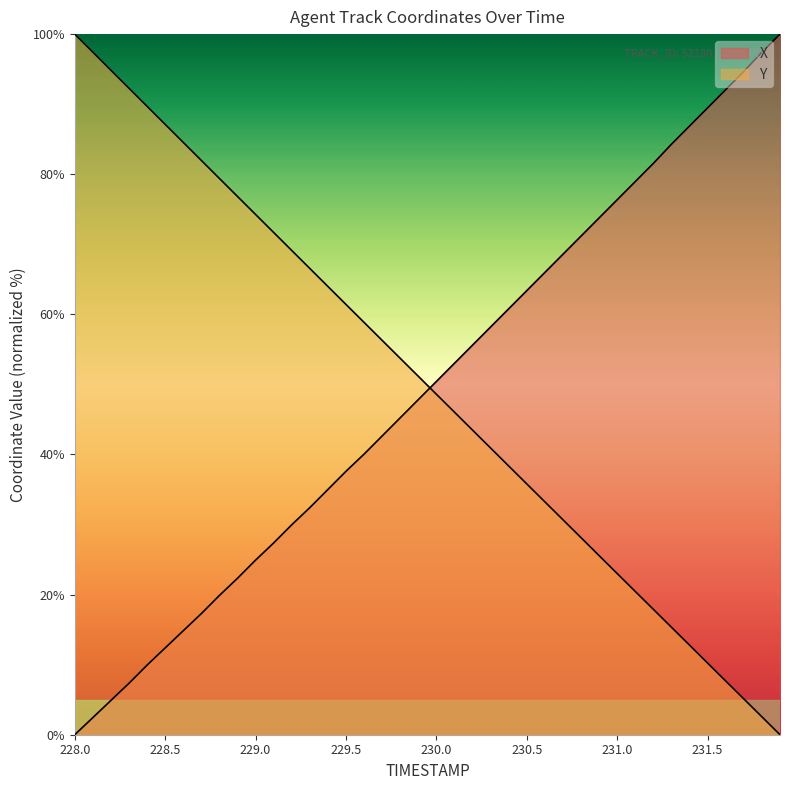

What is the value of the Y point at the 38th from the left?

5.1